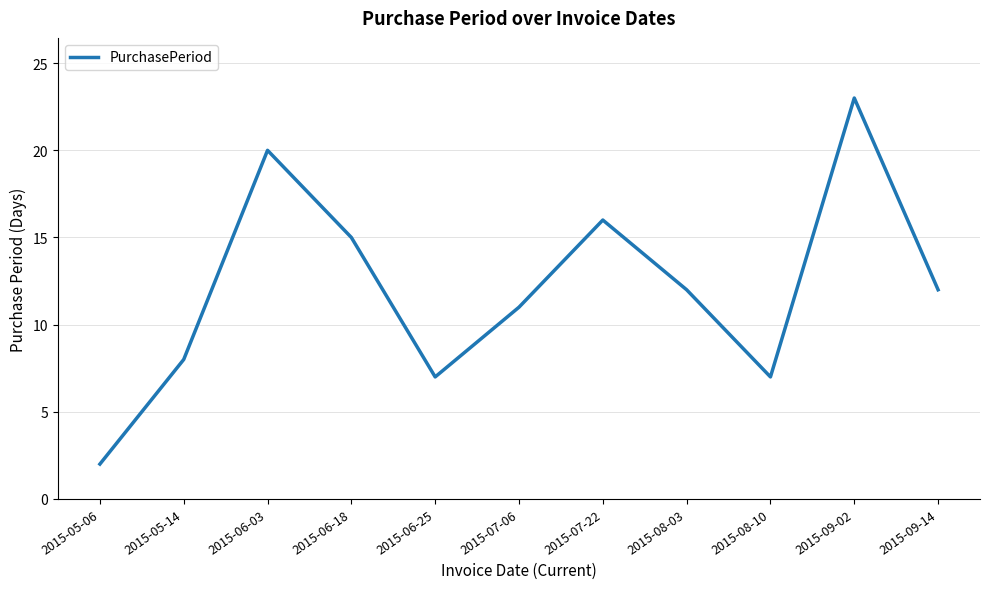

What is the change in value from 2015-05-06 to 2015-05-14?

+6